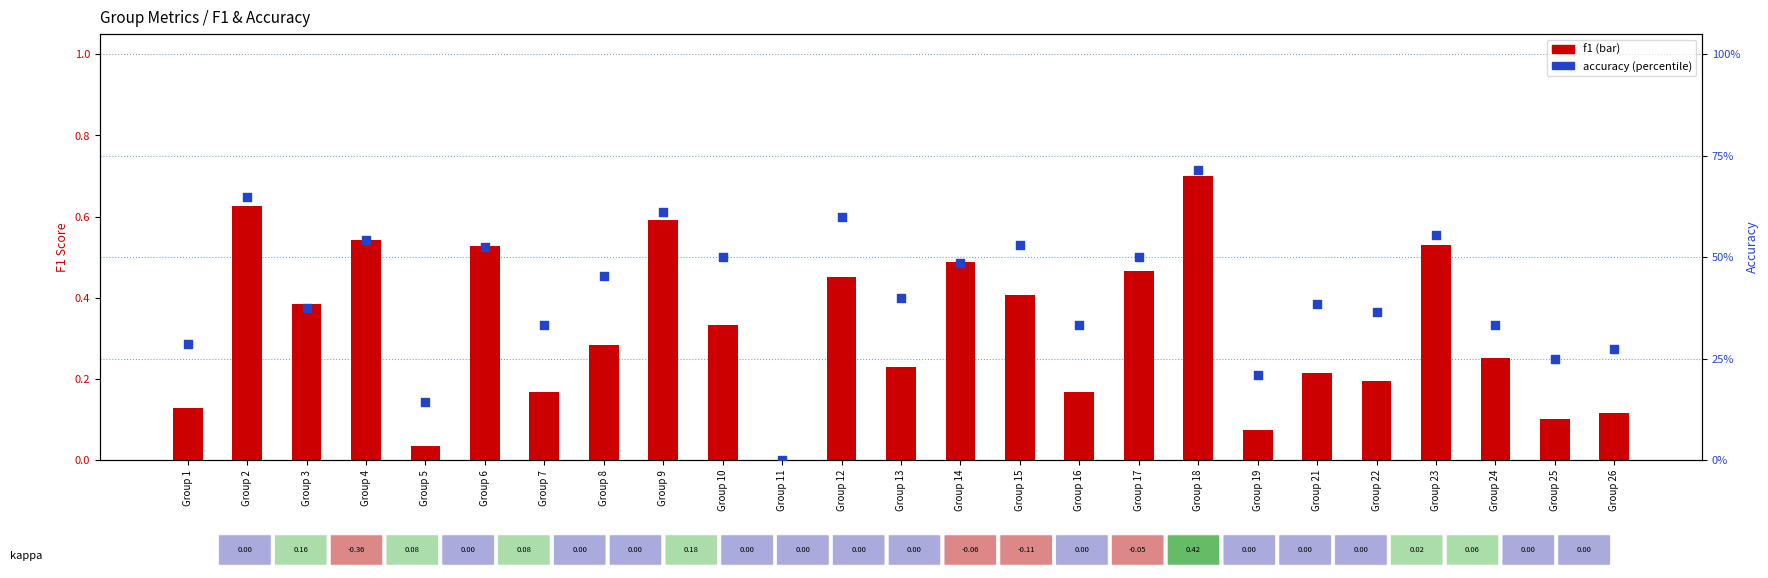

What are all the series names shown in the legend?

f1, accuracy